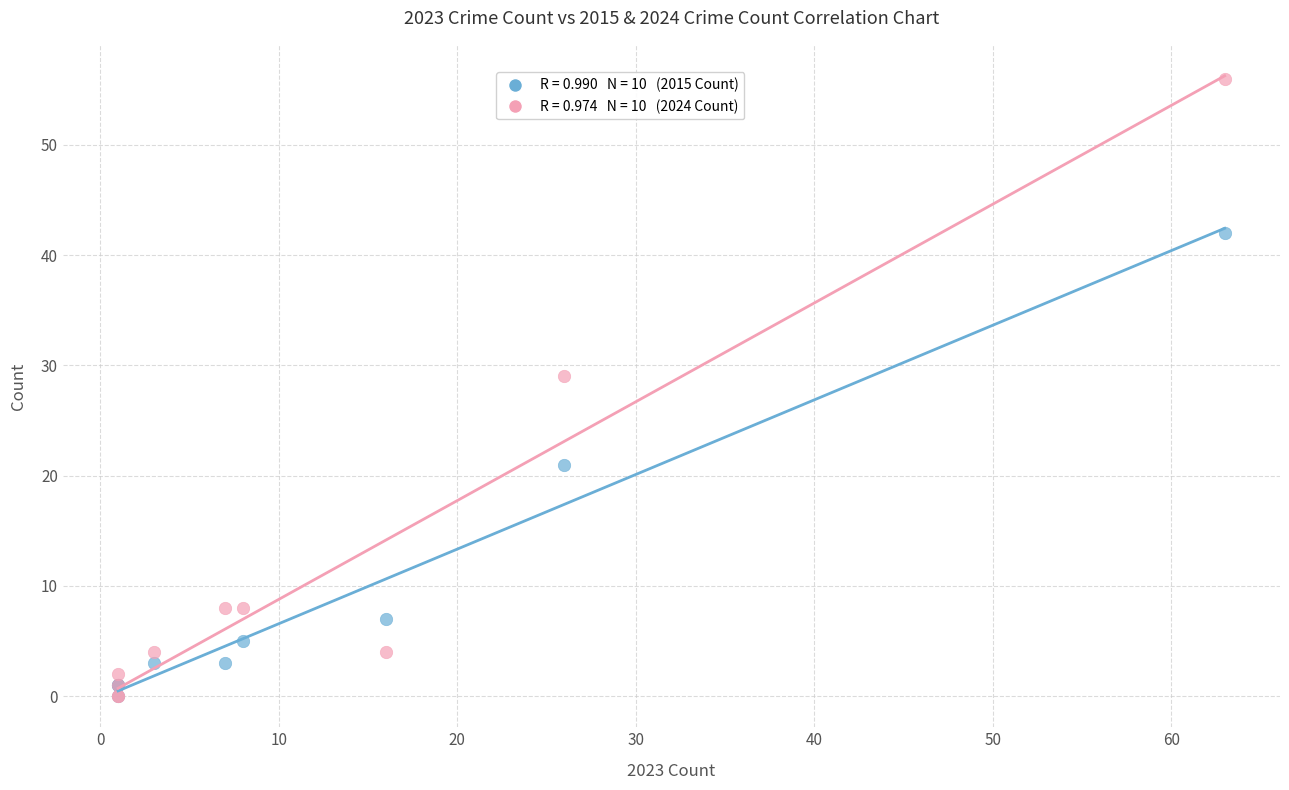

Across all series, what Y value is closest to 28?

29